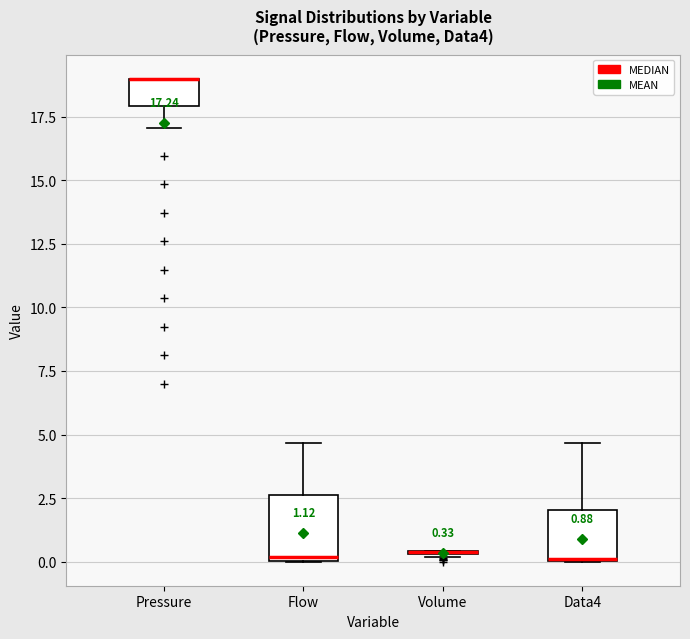

Which box is the tallest, from its lower edge to its upper edge?

Flow